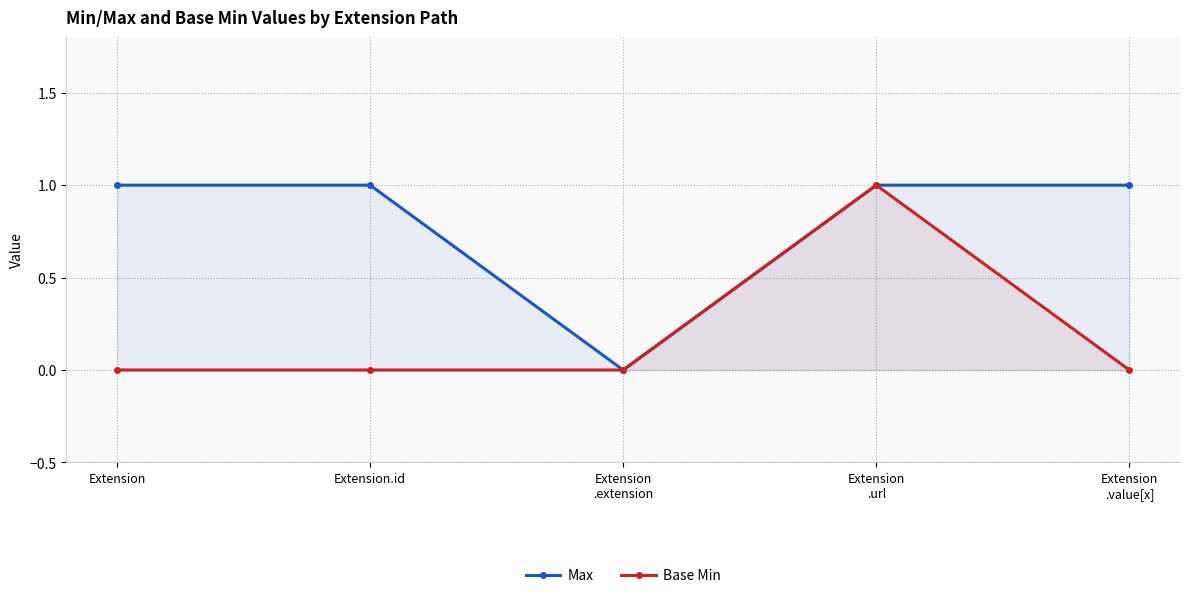

The Max series shows 0 at Extension.id. True or false?

False